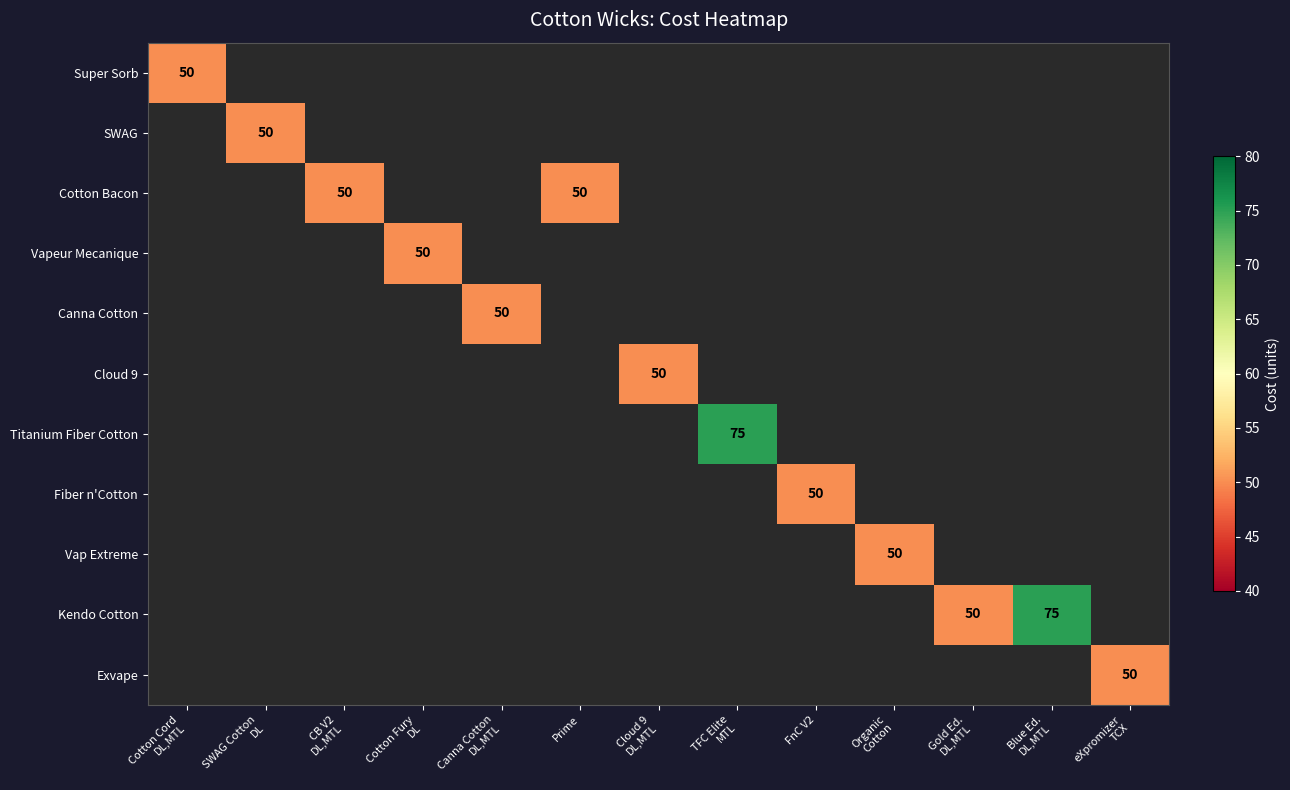

Which category has the highest value in the Titanium Fiber Cotton series?

TFC Elite MTL